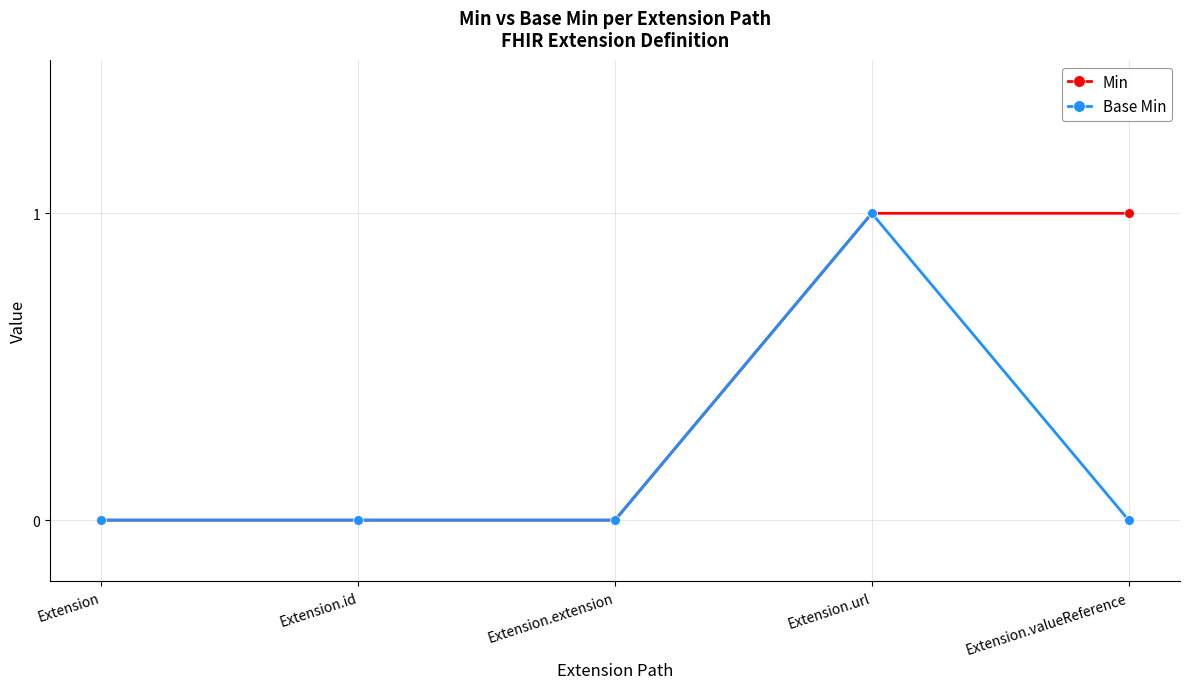

True or false: Min has a value of 0 at Extension.

True